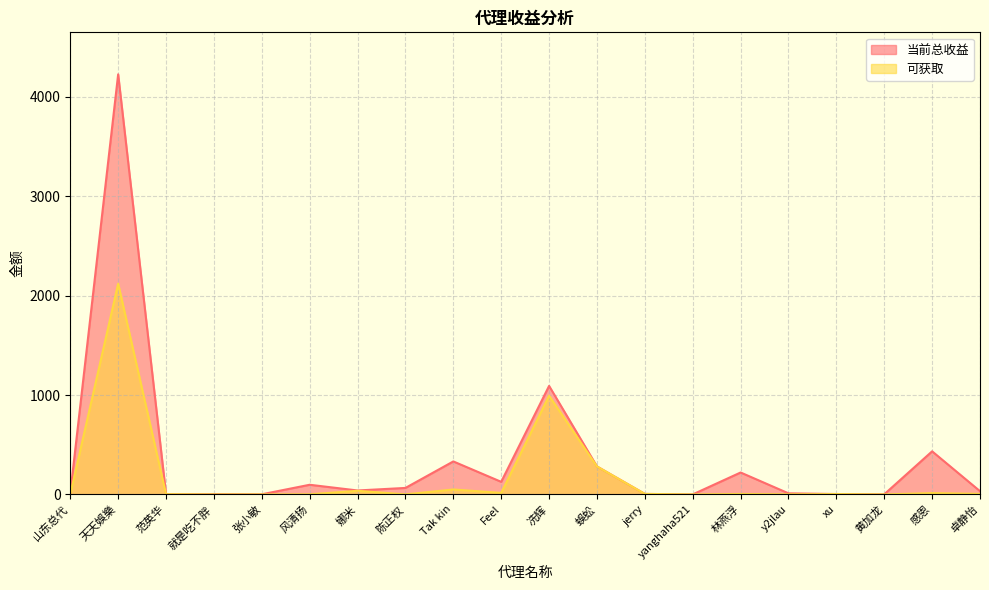

At which label does 当前总收益 reach its minimum?

yanghaha521